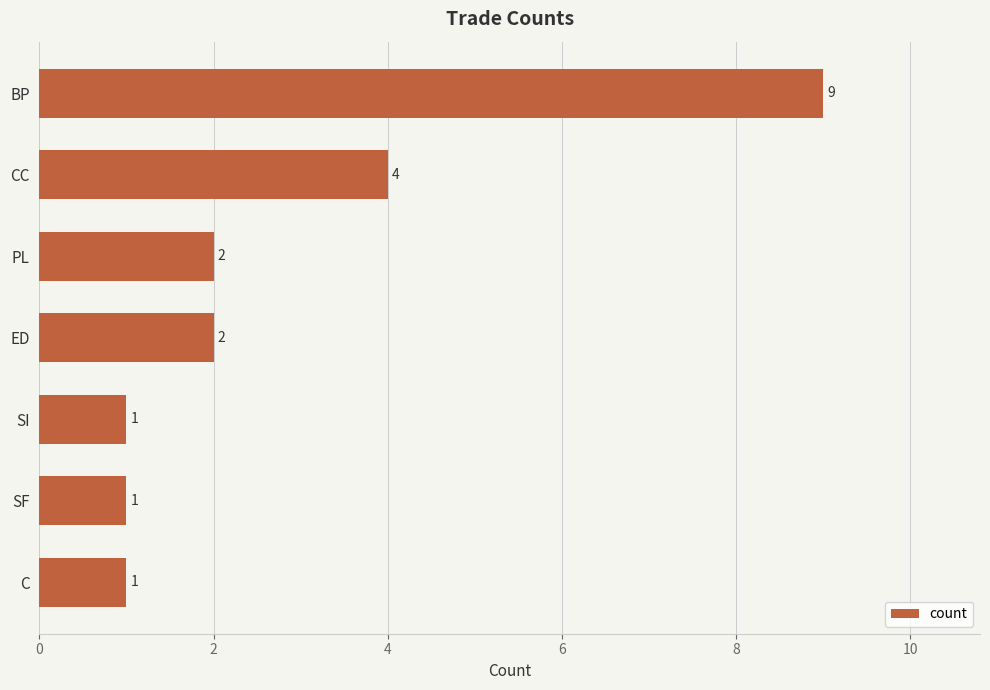

The chart shows a value of 3 at ED. True or false?

False